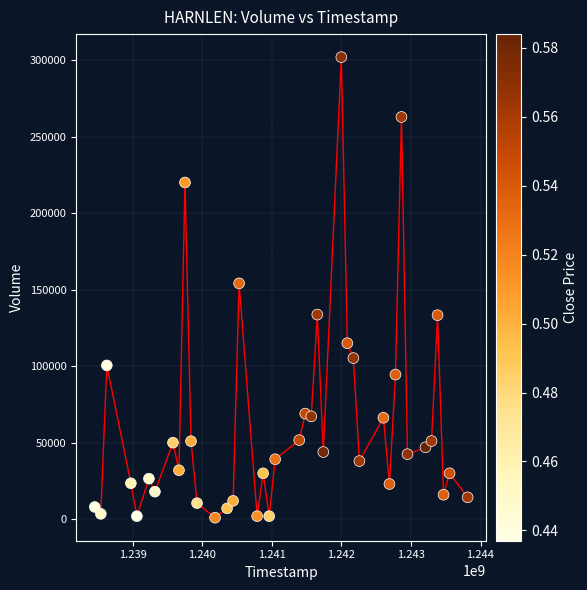

What is the range of Y values (max minus min)?

300900